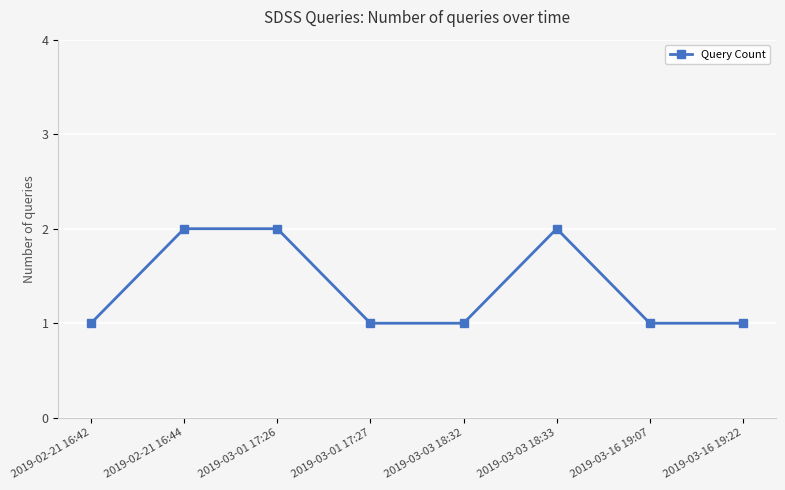

What is the change in value from 2019-02-21 16:42 to 2019-02-21 16:44?

+1